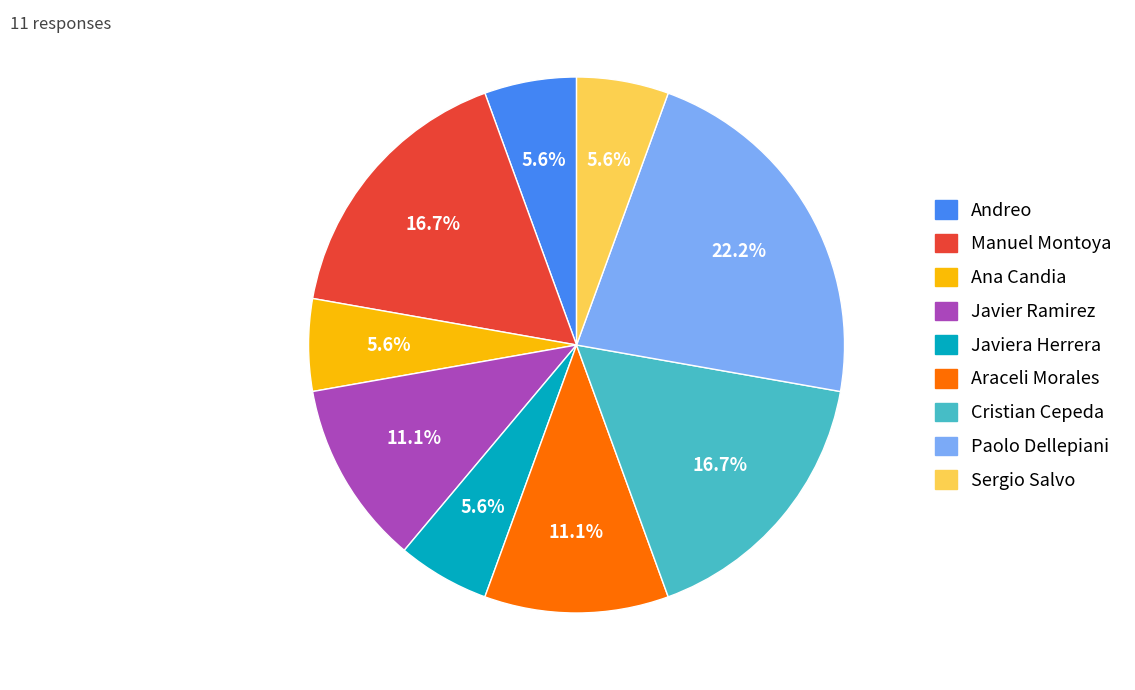

Is there any slice that represents more than half of the pie?

No